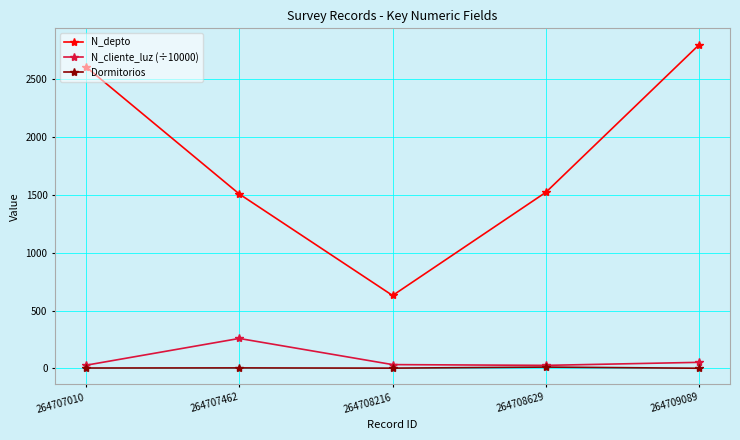

List the series in order of their peak value, lowest first.

Dormitorios, N_cliente_luz (÷10000), N_depto